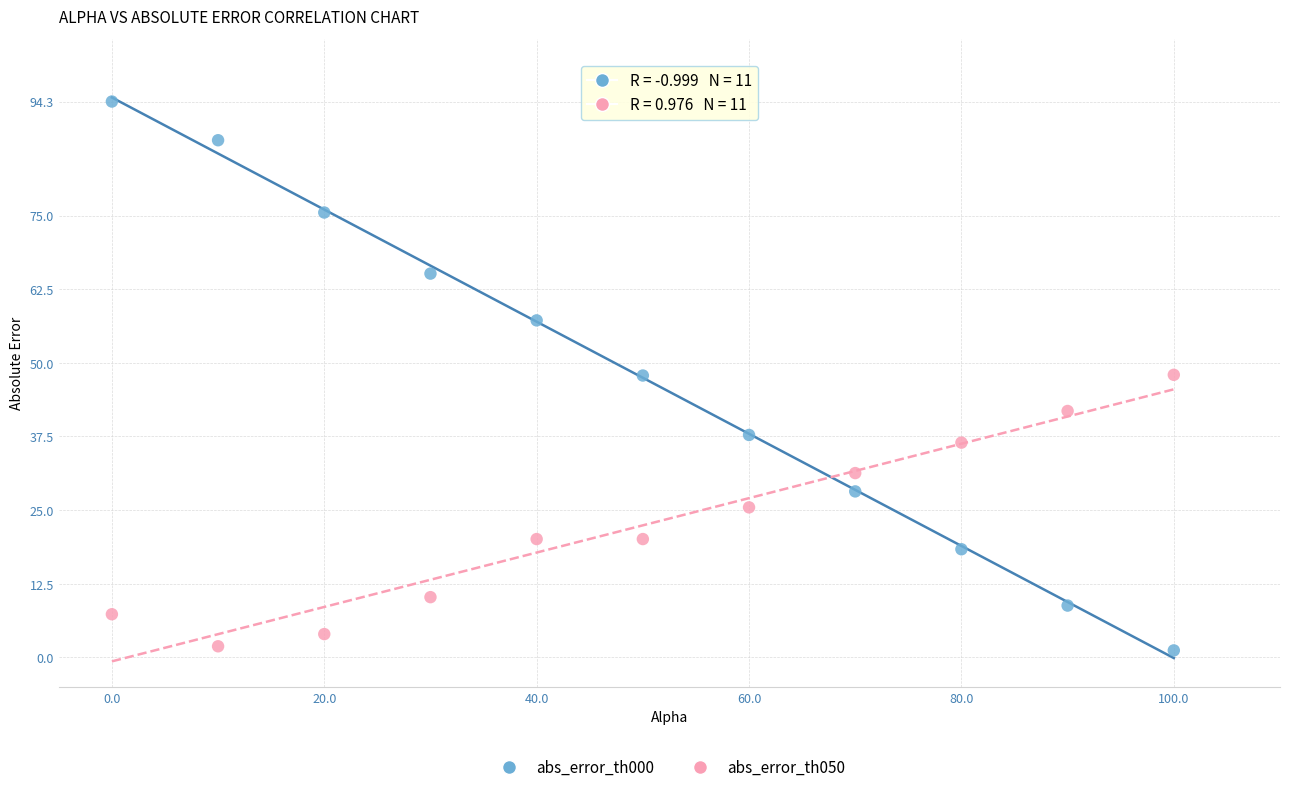

Which series has the widest spread of Y values?

abs_error_th000